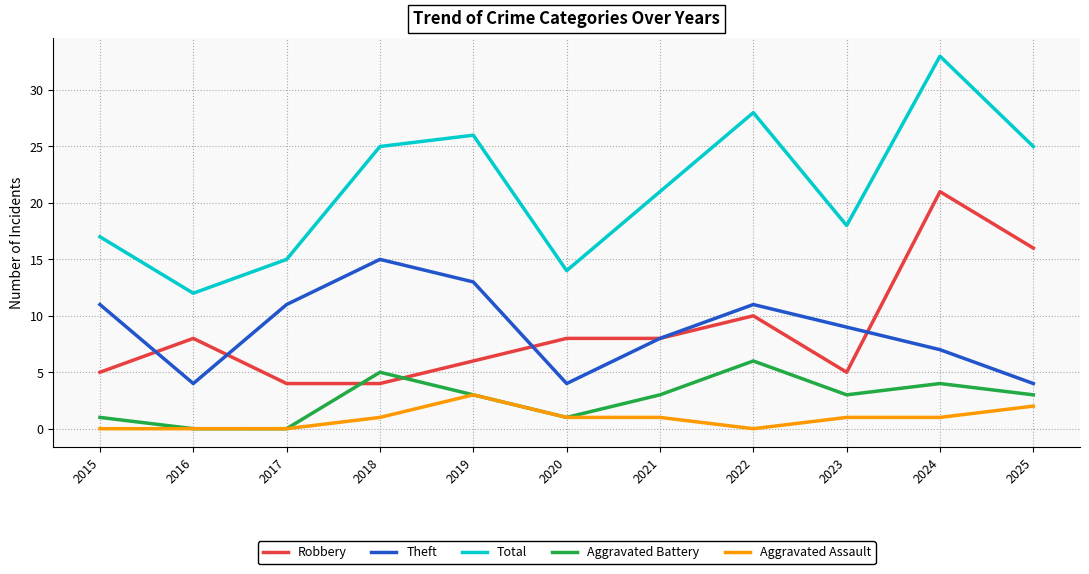

What are all the series names shown in the legend?

Robbery, Theft, Total, Aggravated Battery, Aggravated Assault